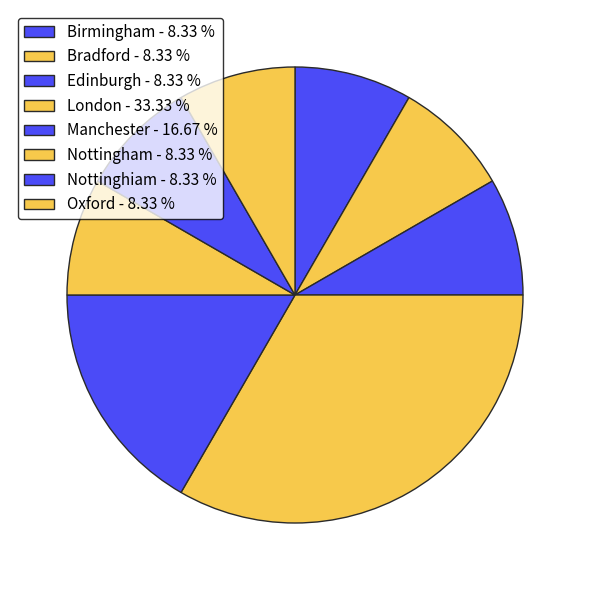

Does Oxford represent more than half of the total?

No